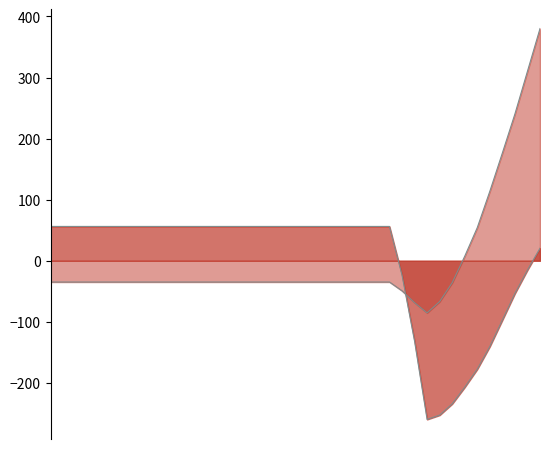

Which series has the largest range (max minus min)?

longitude